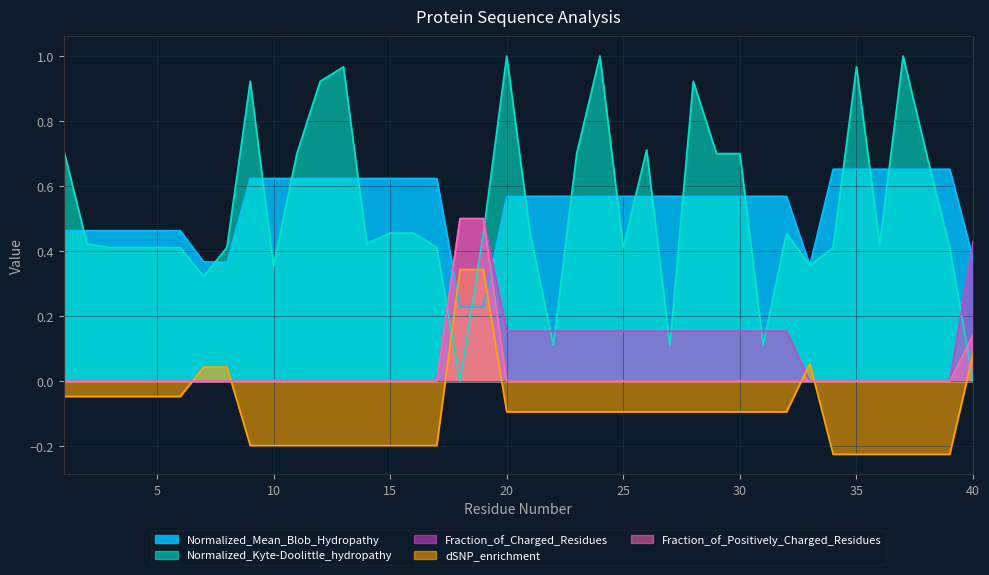

True or false: Normalized_Mean_Blob_Hydropathy has more than 2 interior local peaks.

False